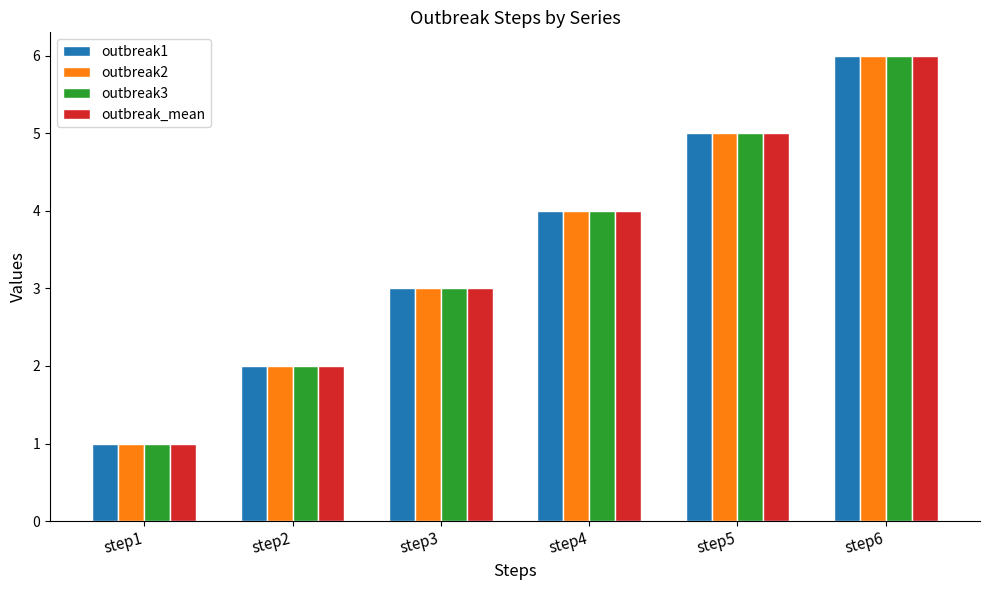

What are all the series names shown in the legend?

outbreak1, outbreak2, outbreak3, outbreak_mean